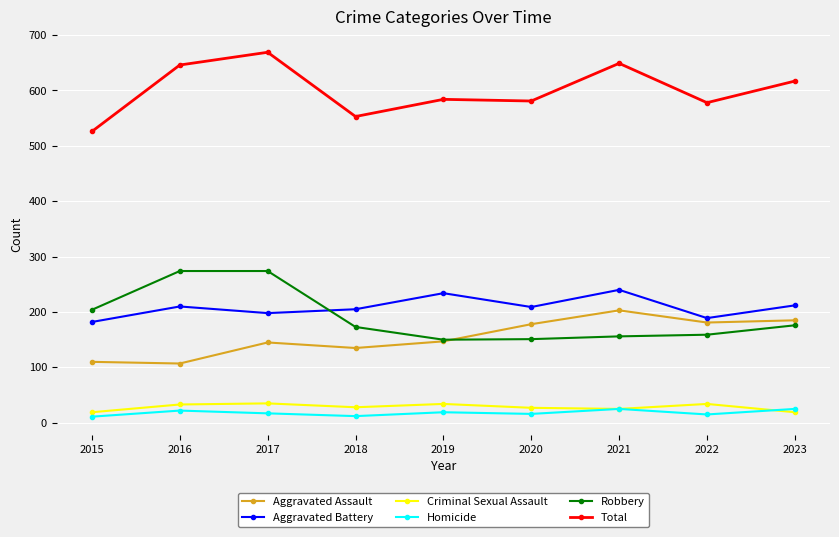

What is the sum of all Aggravated Battery values?

1879